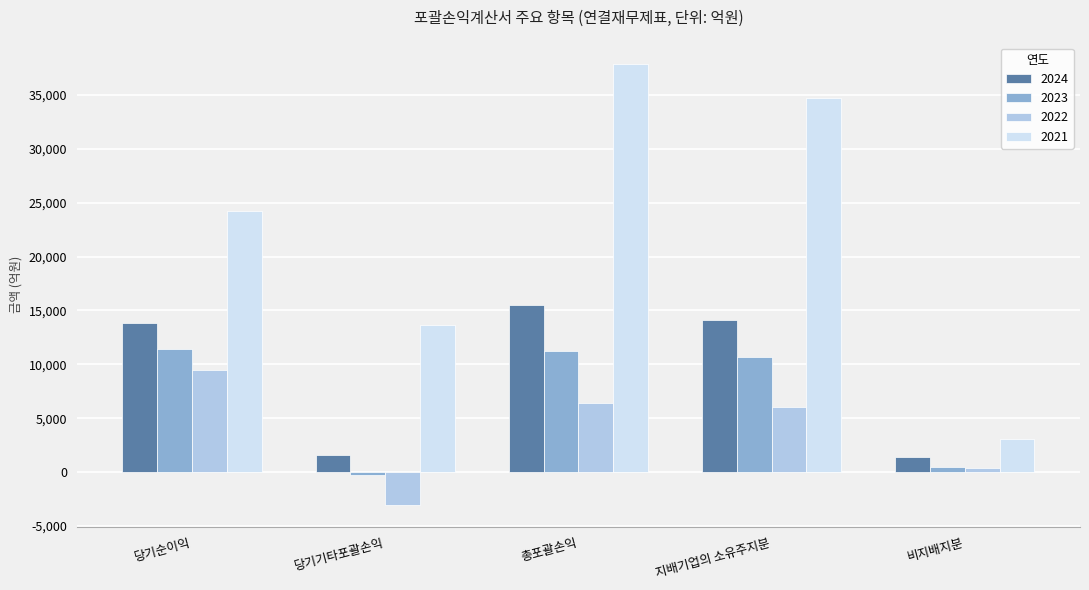

How many data points does each series have?

5